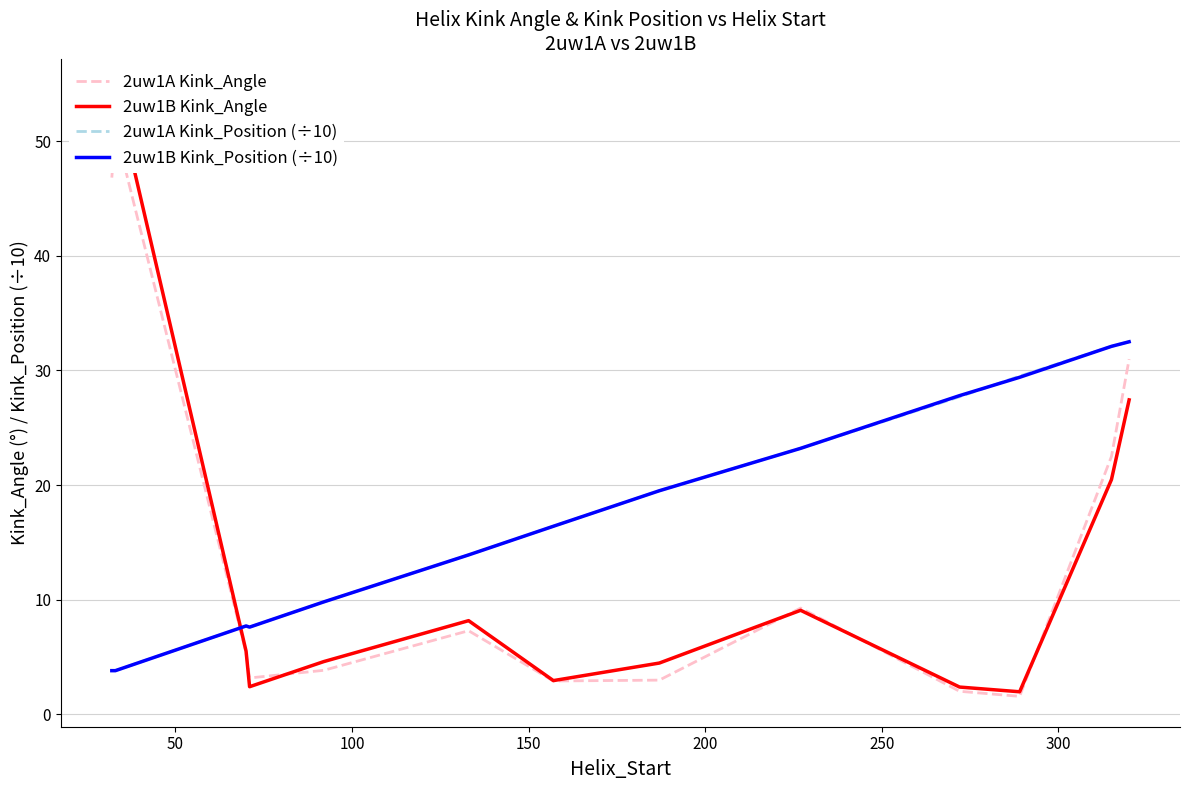

True or false: 2uw1A Kink_Position (÷10) has a value of 6.8 at 200.

False